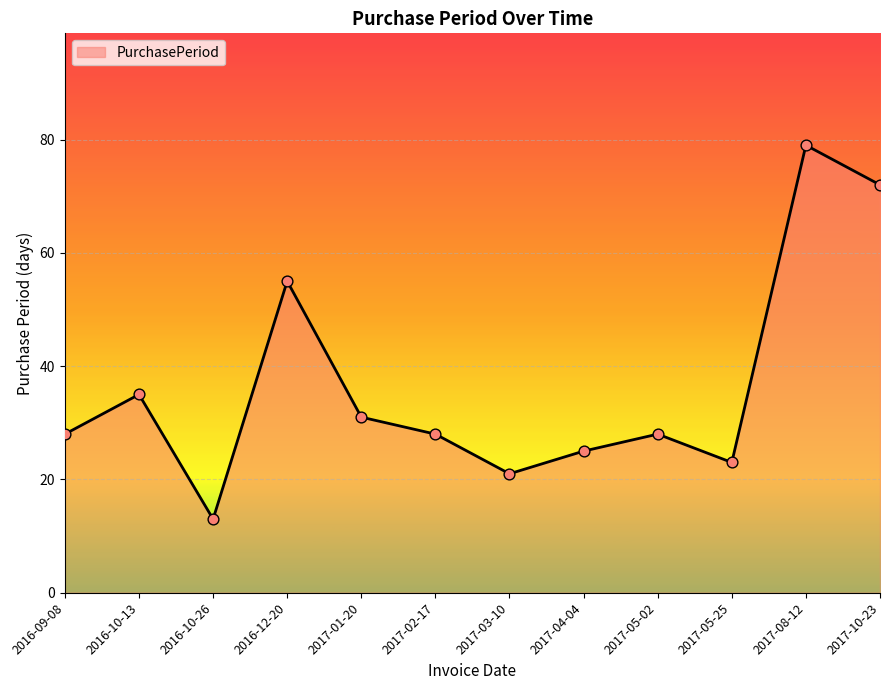

Between 2017-05-25 and 2017-10-23, which is larger?

2017-10-23